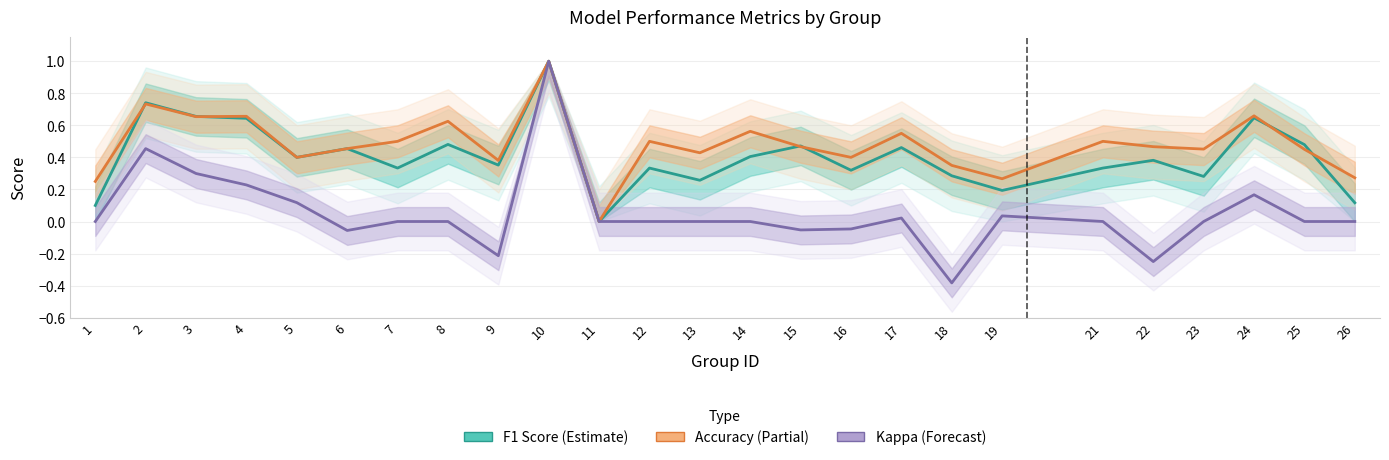

Reading right to left, extract all data points from this chart.

F1 Score: 26=0.1	25=0.5	24=0.6	23=0.3	22=0.4	21=0.3	19=0.2	18=0.3	17=0.5	16=0.3	15=0.5	14=0.4	13=0.3	12=0.3	11=0.0	10=1.0	9=0.4	8=0.5	7=0.3	6=0.5	5=0.4	4=0.6	3=0.7	2=0.7	1=0.1
Accuracy: 26=0.3	25=0.5	24=0.7	23=0.5	22=0.5	21=0.5	19=0.3	18=0.3	17=0.6	16=0.4	15=0.5	14=0.6	13=0.4	12=0.5	11=0.0	10=1.0	9=0.4	8=0.6	7=0.5	6=0.5	5=0.4	4=0.7	3=0.7	2=0.7	1=0.2
Kappa: 26=0.0	25=0.0	24=0.2	23=0.0	22=-0.2	21=0.0	19=0.0	18=-0.4	17=0.0	16=-0.0	15=-0.1	14=0.0	13=0.0	12=0.0	11=0.0	10=1.0	9=-0.2	8=0.0	7=0.0	6=-0.1	5=0.1	4=0.2	3=0.3	2=0.5	1=0.0